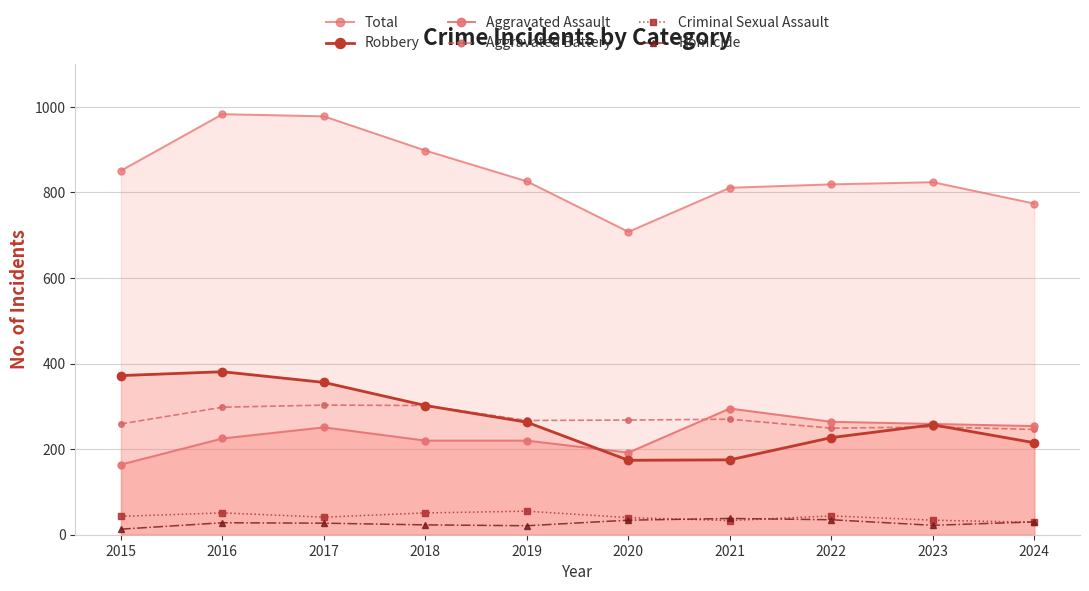

True or false: Aggravated Battery and Homicide cross at least once.

False